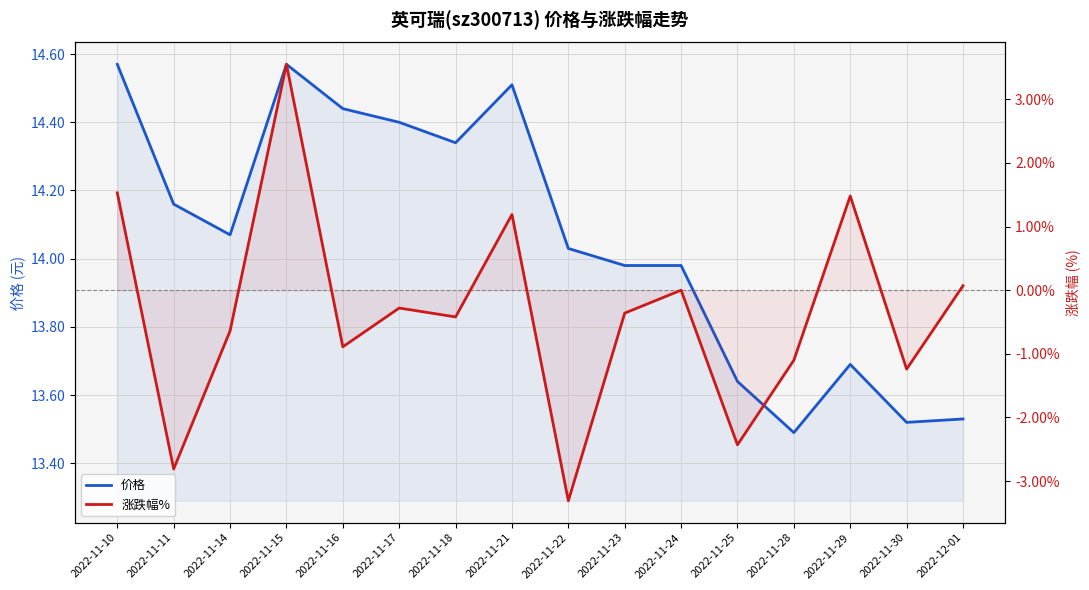

At which category is the sum across all series the highest?

2022-11-15